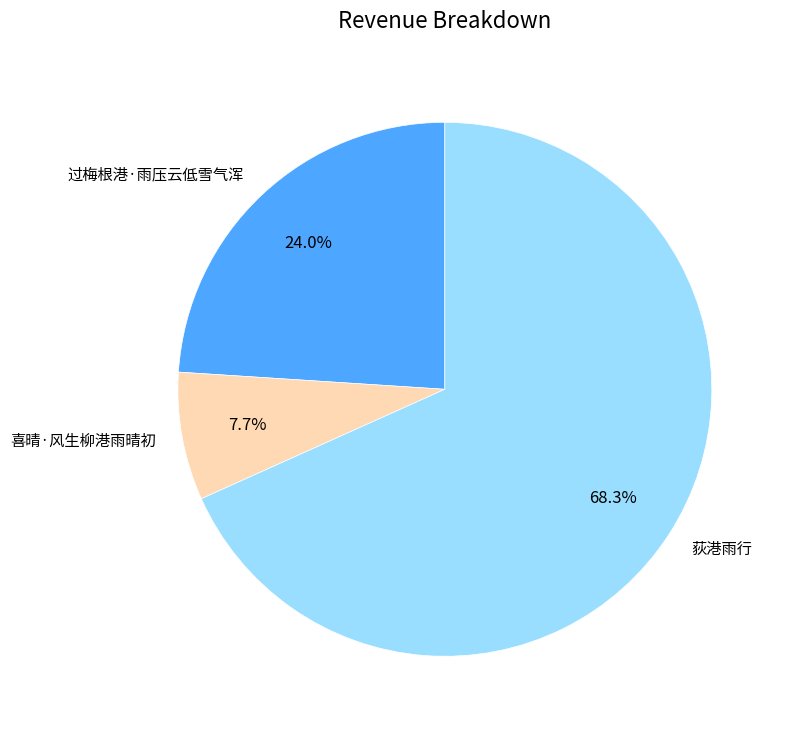

To the nearest percent, what percentage of the pie is 荻港雨行?

68%